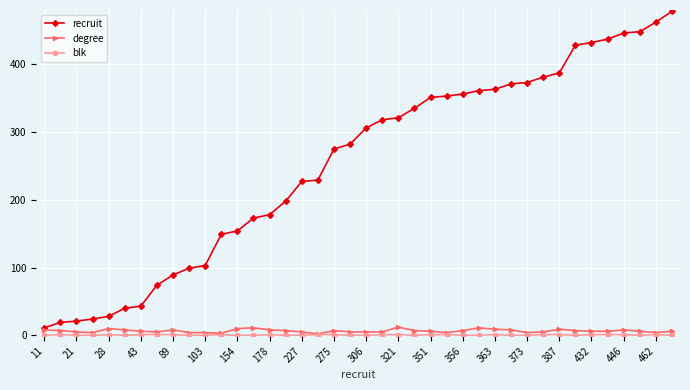

True or false: degree has more than 0 interior local peaks.

True